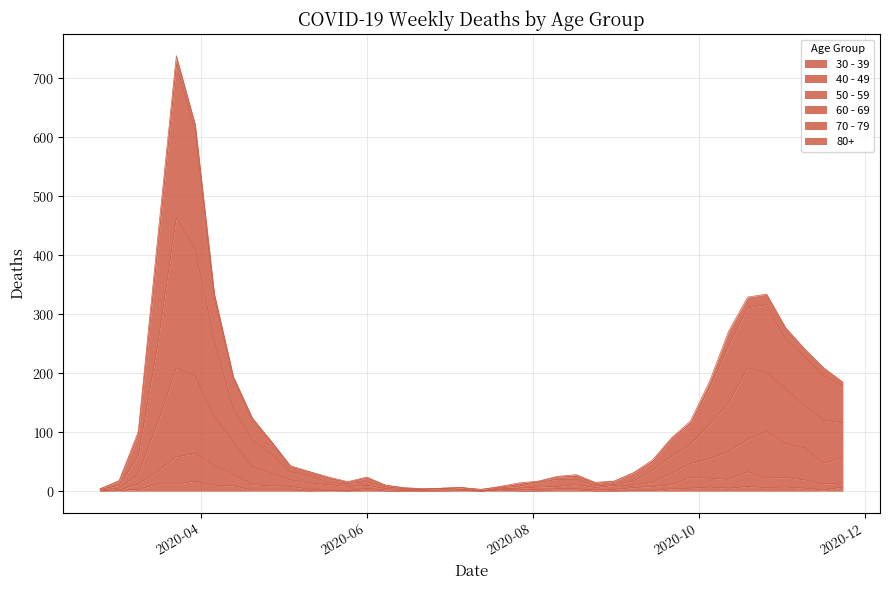

What are all the series names shown in the legend?

30 - 39, 40 - 49, 50 - 59, 60 - 69, 70 - 79, 80+